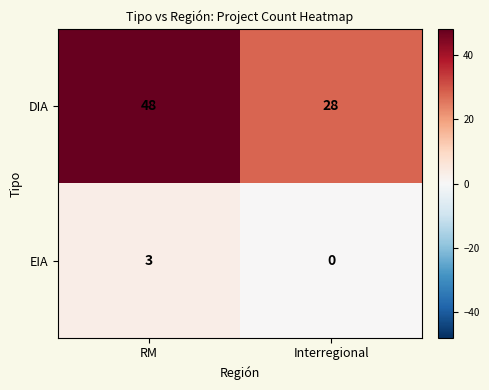

Which label corresponds to the largest value in the chart?

RM